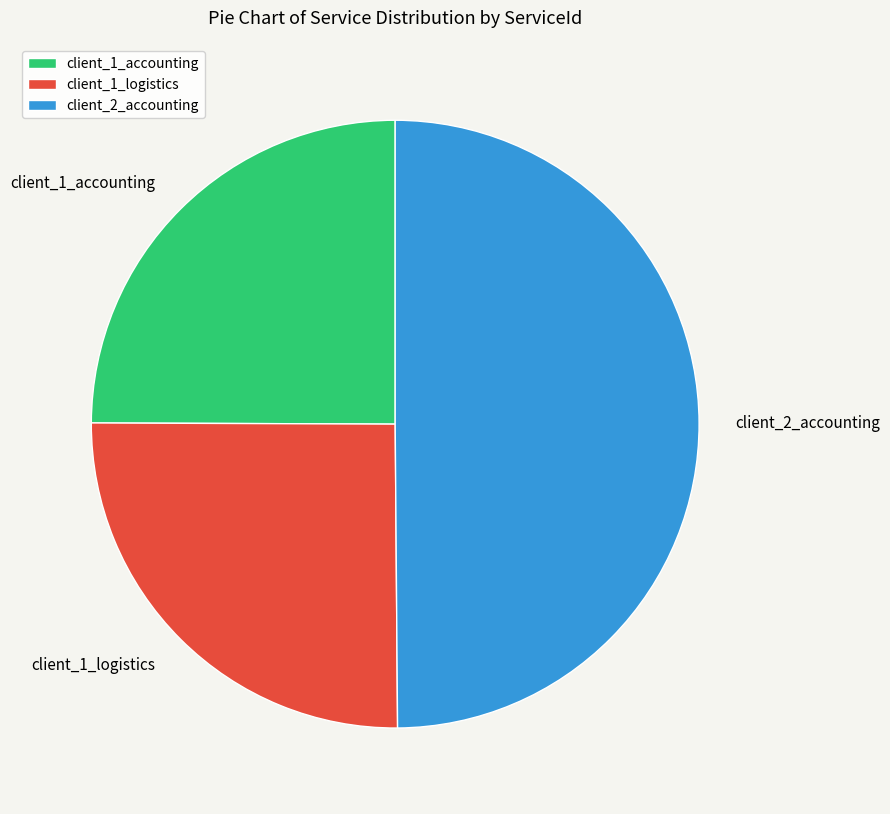

Approximately how many times larger is the value at client_1_accounting compared to client_2_accounting?

0.5